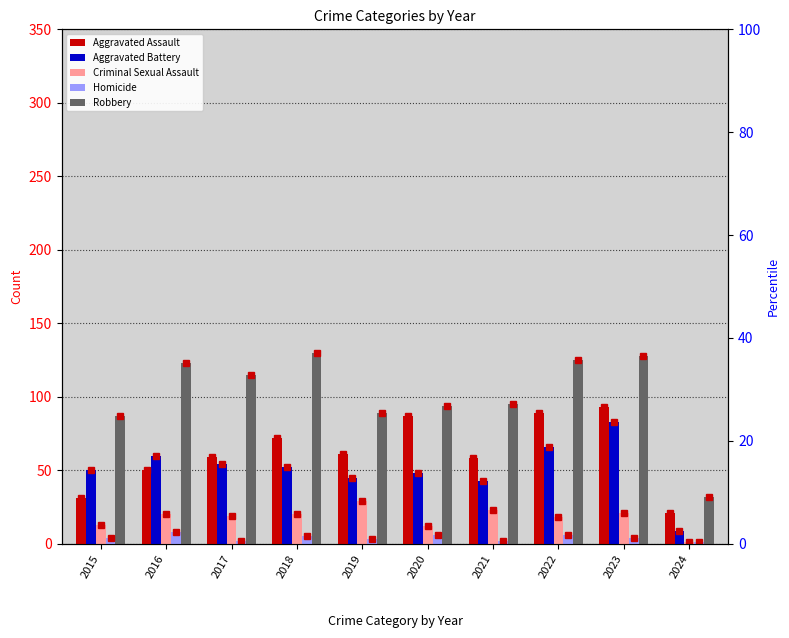

Rank the categories by Criminal Sexual Assault value from lowest to highest.

2024, 2020, 2015, 2022, 2017, 2016, 2018, 2023, 2021, 2019